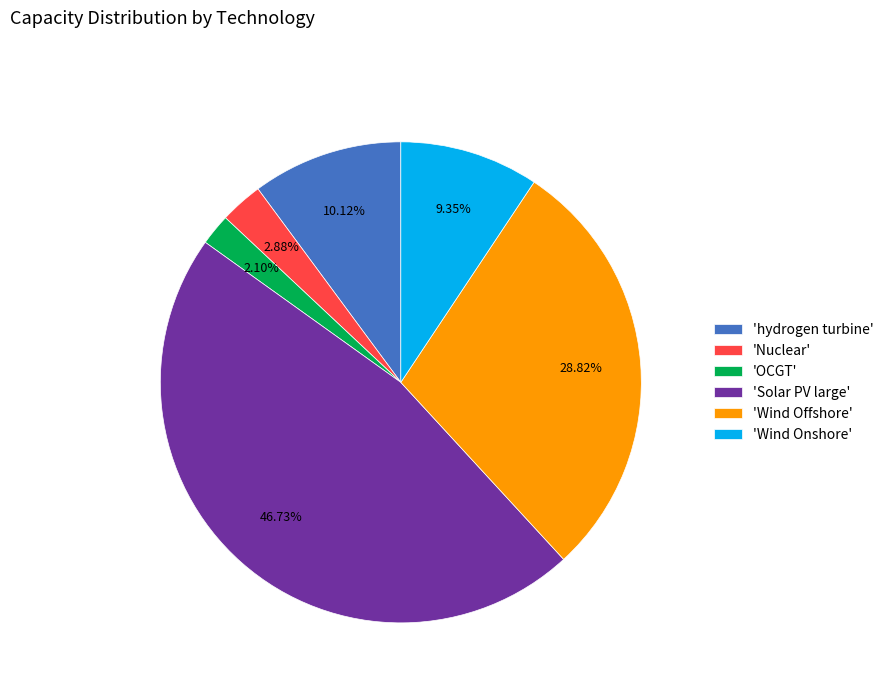

Combined, do 'Nuclear' and 'hydrogen turbine' account for over 50%?

No